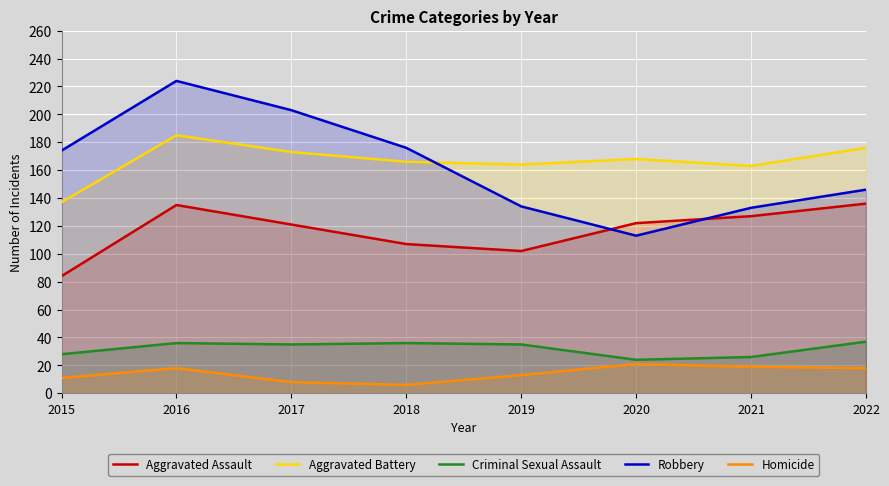

What is the sum of all Criminal Sexual Assault values?

257